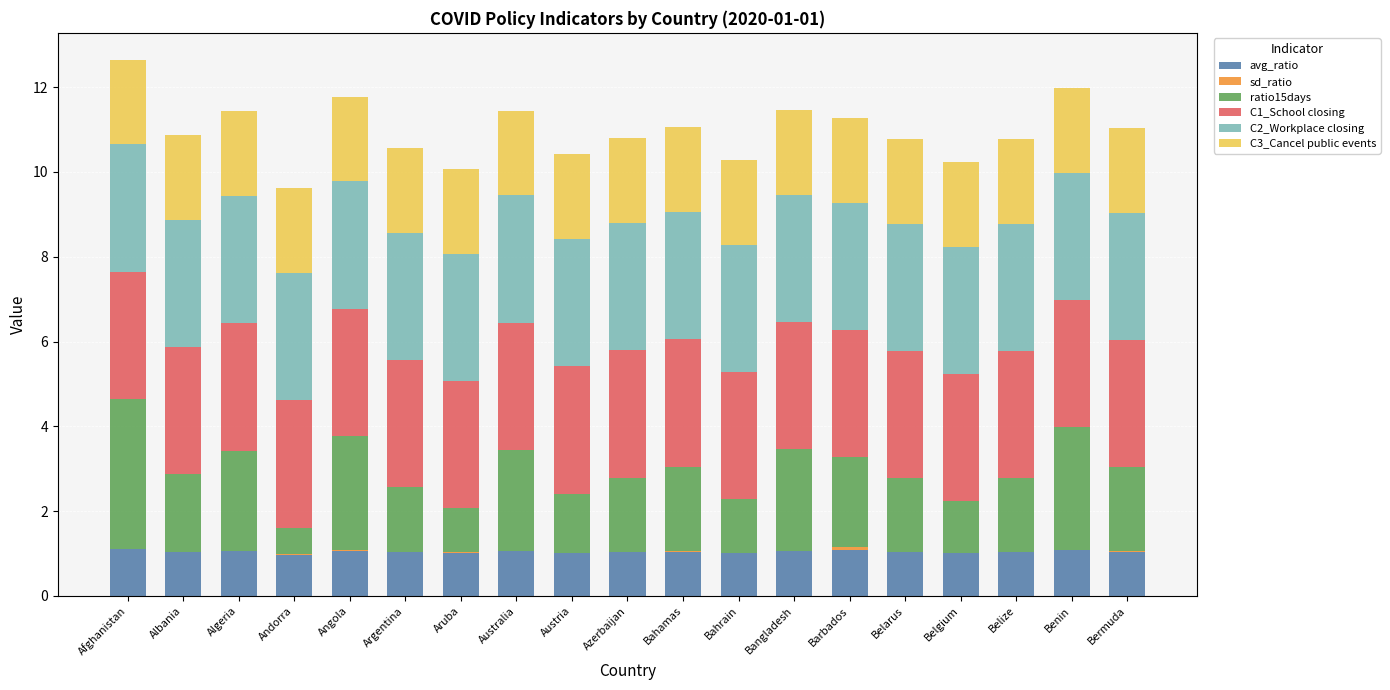

True or false: avg_ratio has a value of 1.0 at Bahamas.

True